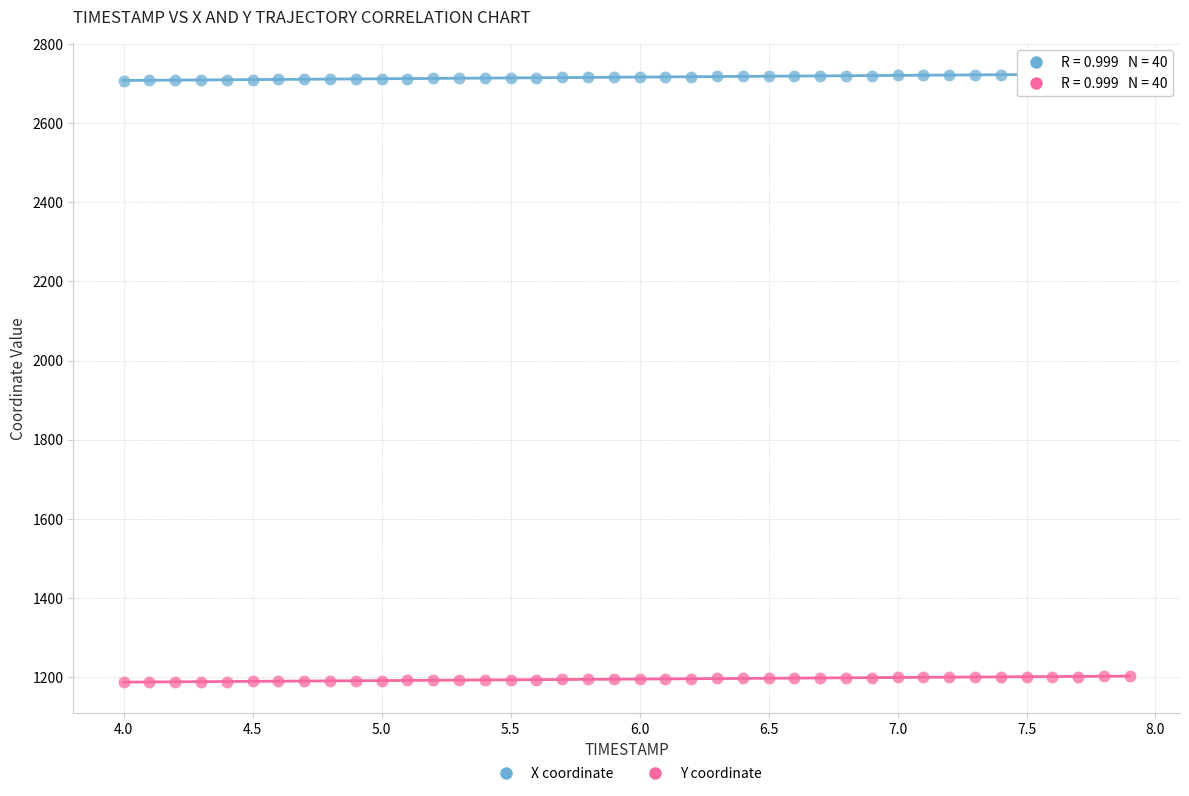

Across all data points, what is the range of X values (max minus min)?

3.9